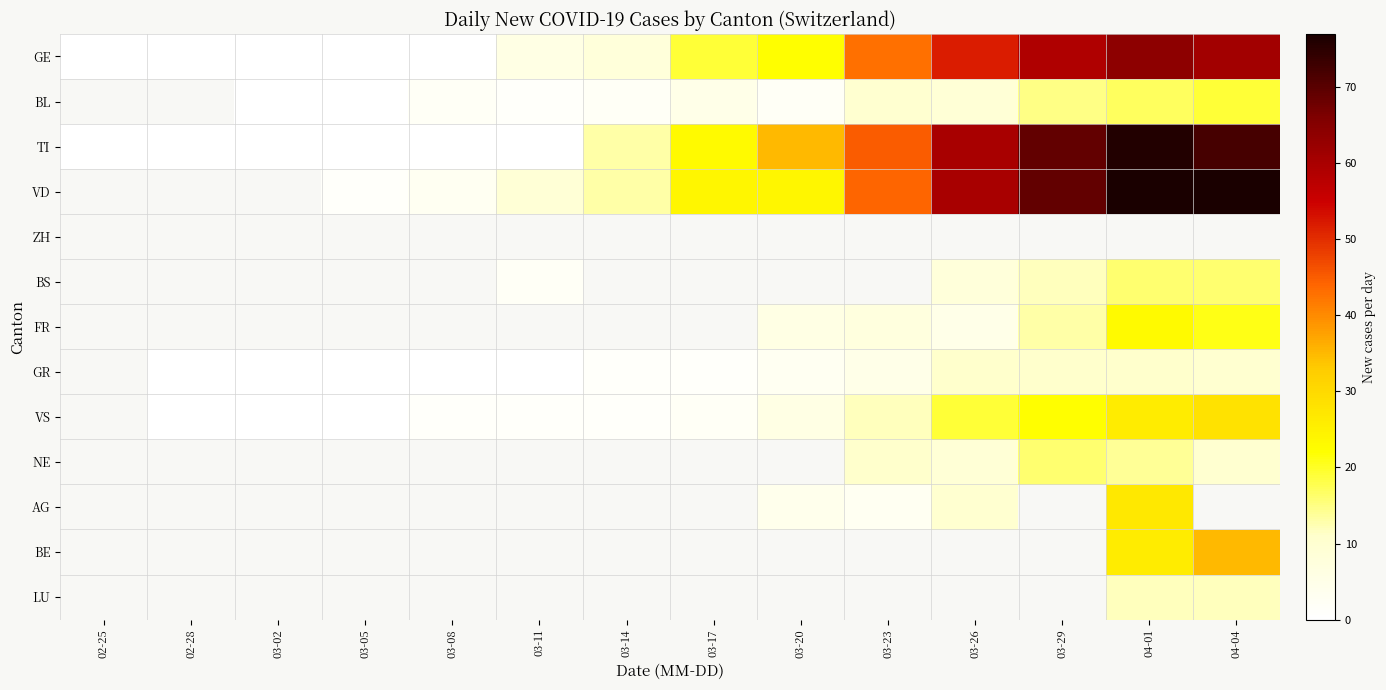

The value of TI at 04-01 is 76.0. True or false?

True